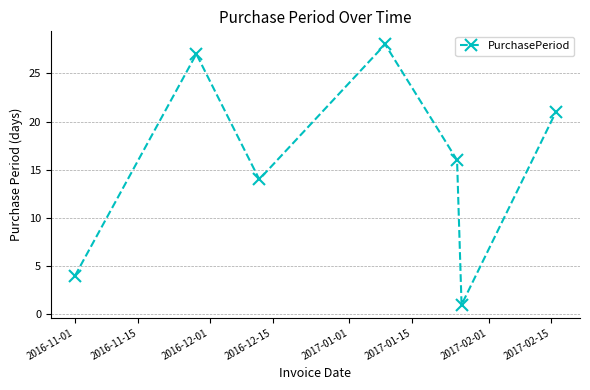

How many points are higher than both their immediate neighbors (excluding endpoints)?

2